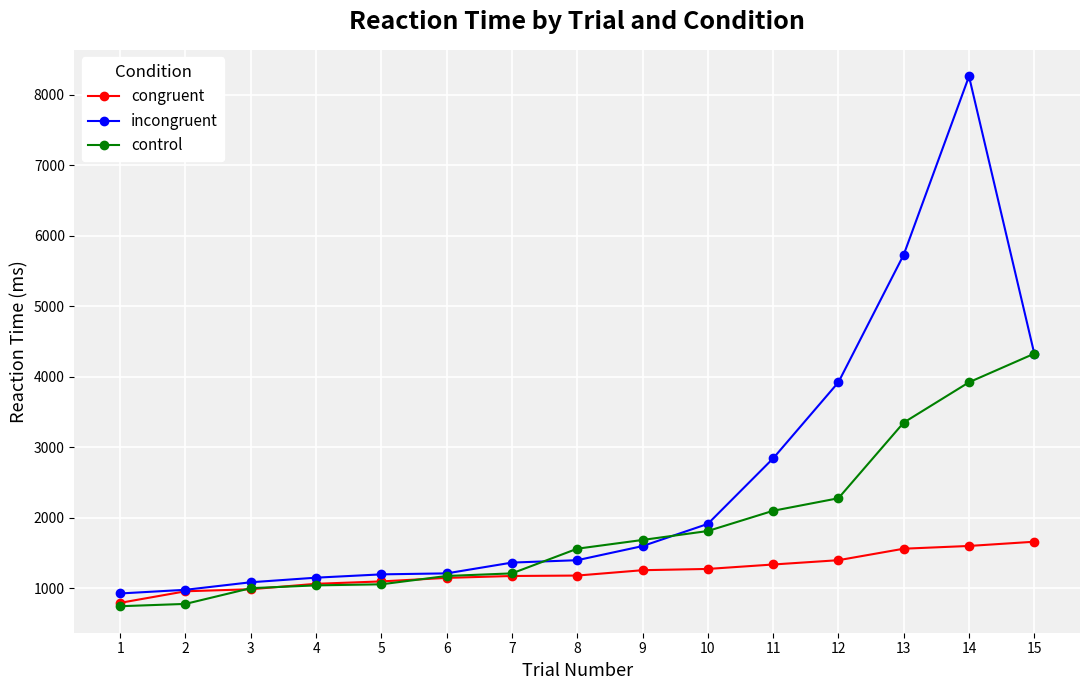

Does the chart display data point markers on the line(s)?

Yes